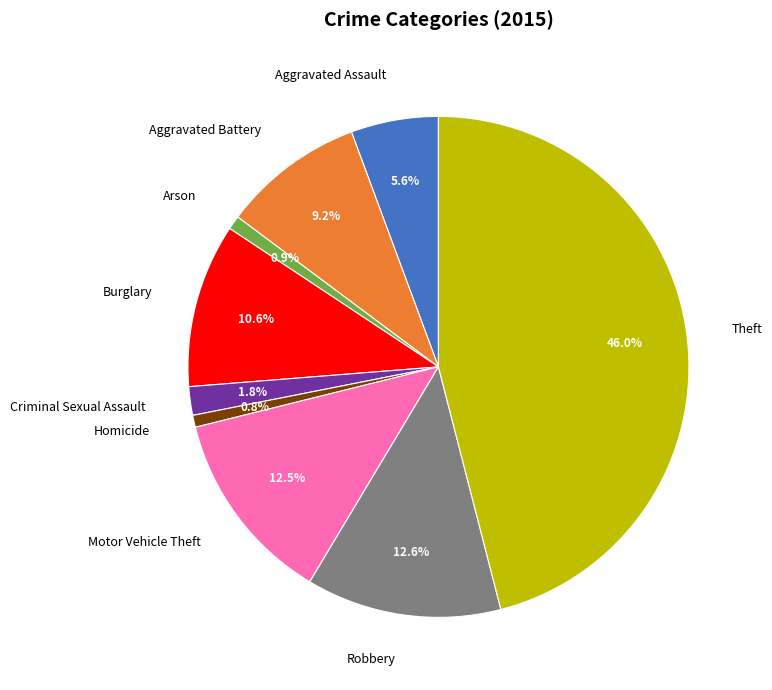

To the nearest percent, what portion does Burglary represent?

11%